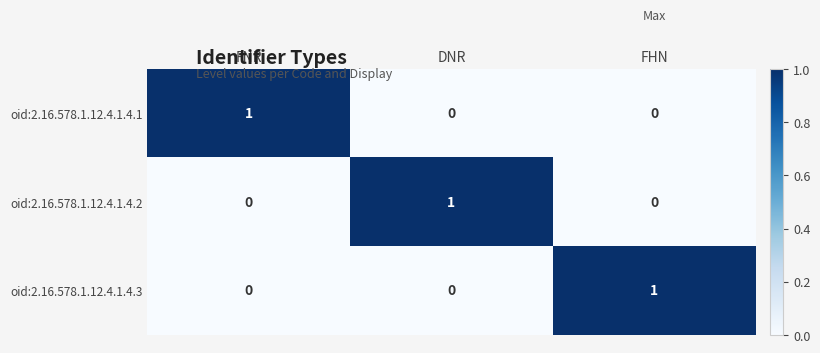

What is the total value across all series at DNR?

1